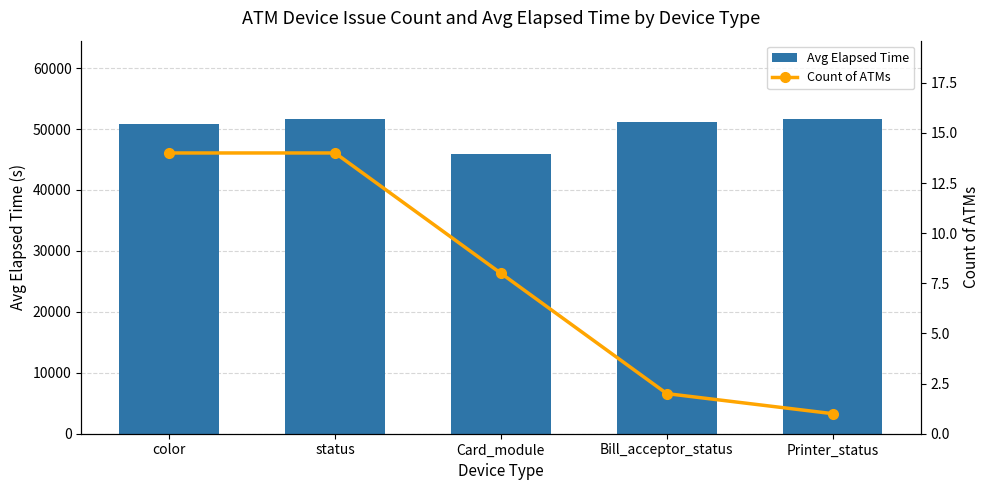

What position from the right is color?

5